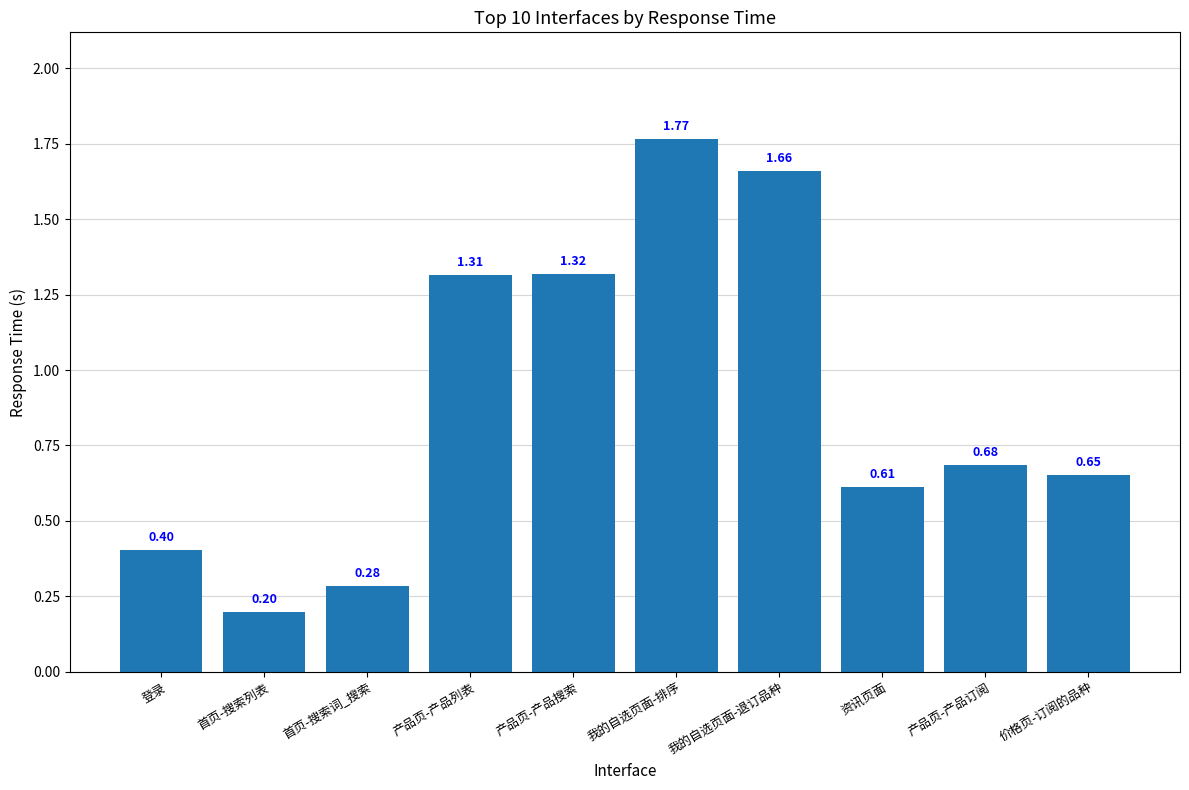

List the labels in order of value, smallest first.

首页-搜索列表, 首页-搜索词_搜索, 登录, 资讯页面, 价格页-订阅的品种, 产品页-产品订阅, 产品页-产品列表, 产品页-产品搜索, 我的自选页面-退订品种, 我的自选页面-排序